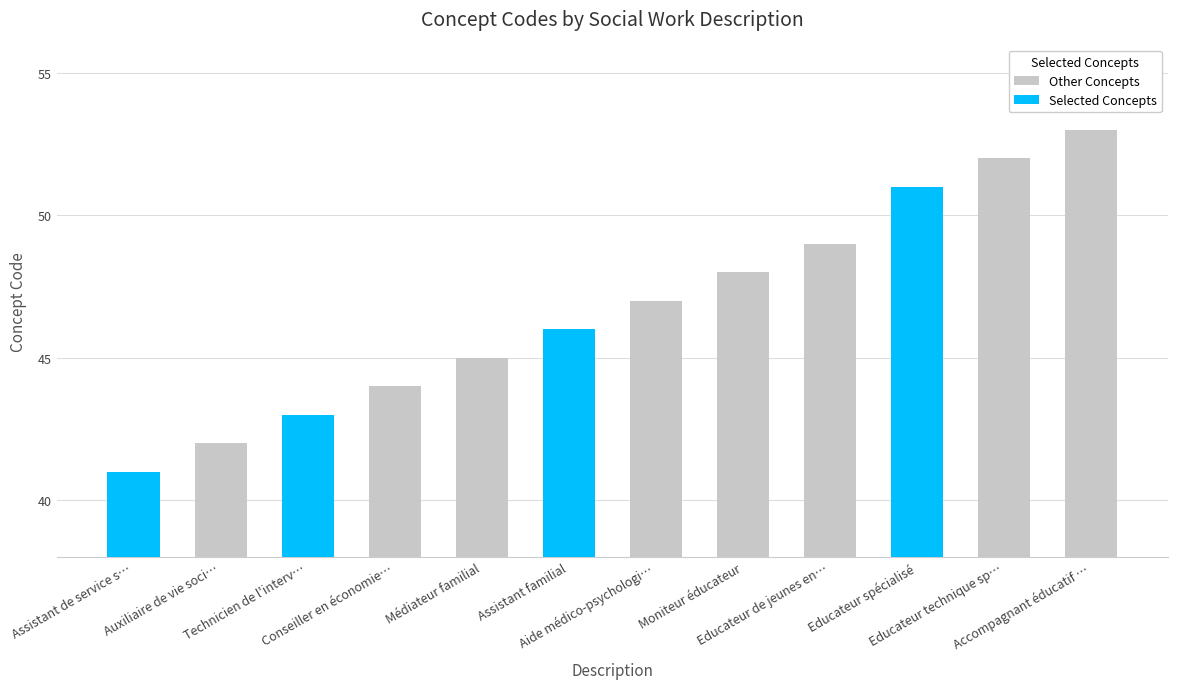

True or false: the data shows 68 at Moniteur éducateur.

False